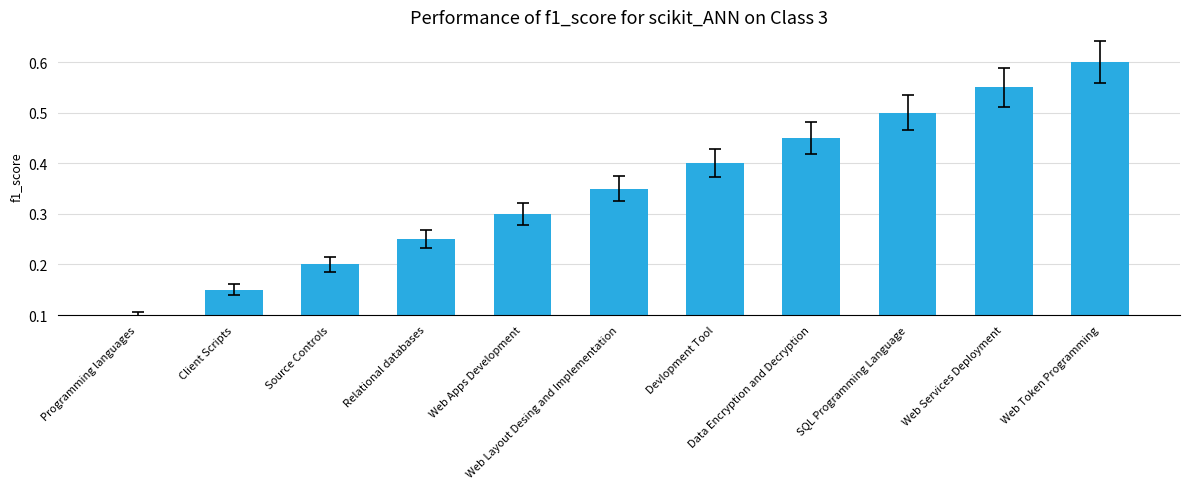

True or false: the data shows 0.2 at Programming languages.

False